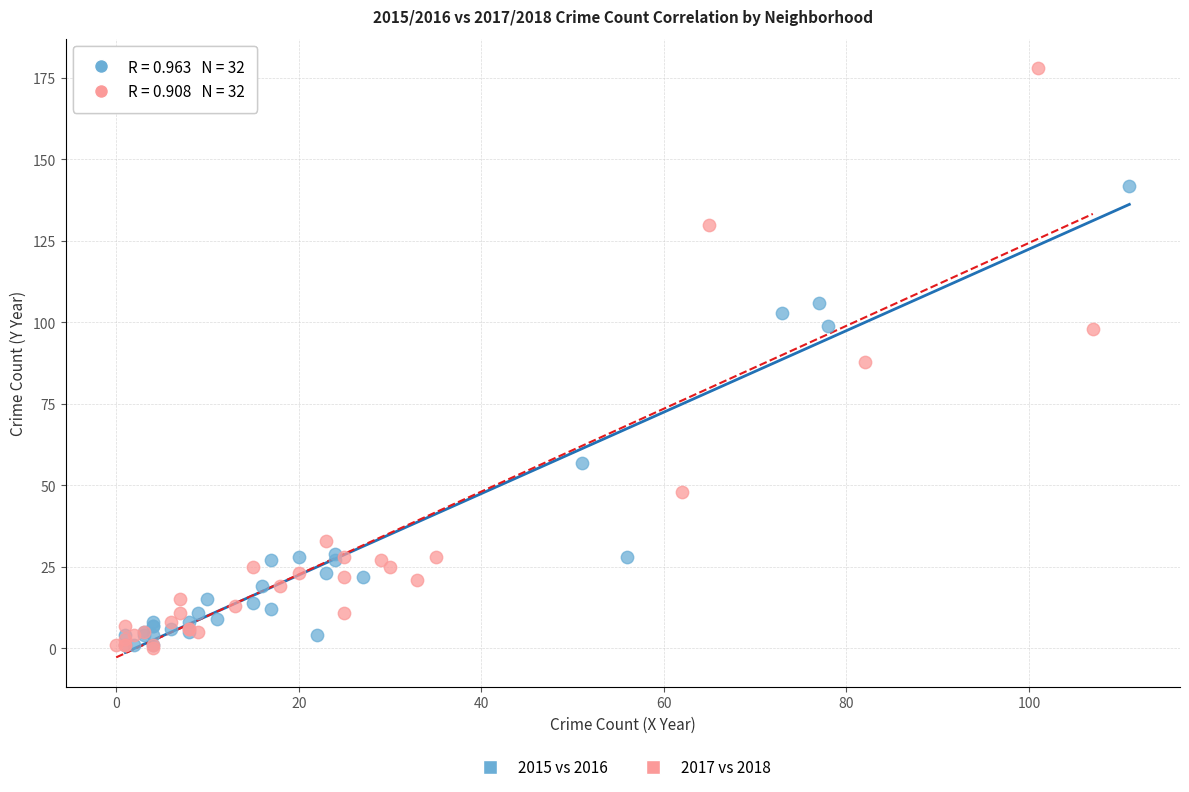

Which series has the largest Y range (max minus min)?

2017 vs 2018